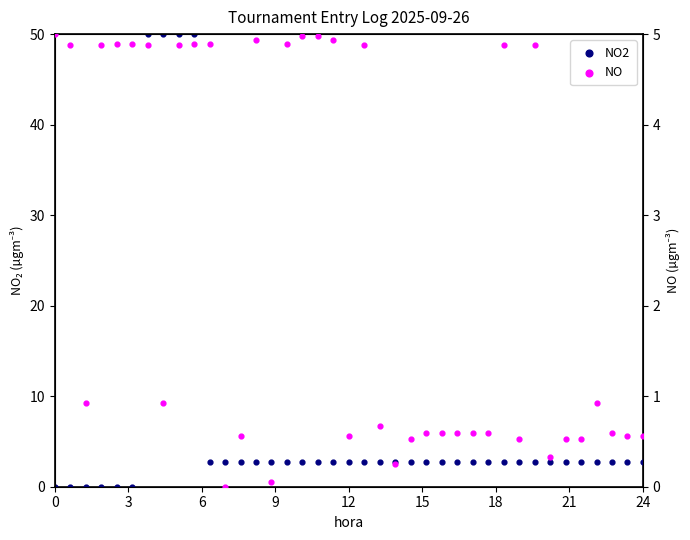

Is the value of NO2 at 9 greater than the value of NO at 13?

No